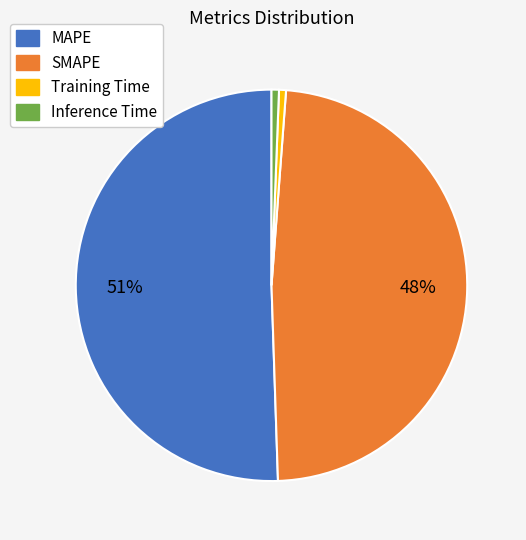

Do Inference Time and MAPE together represent more than half of the pie?

Yes